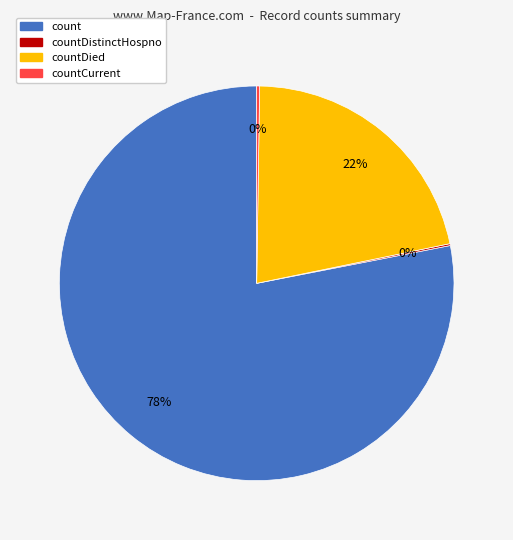

Is count the majority of the pie?

Yes